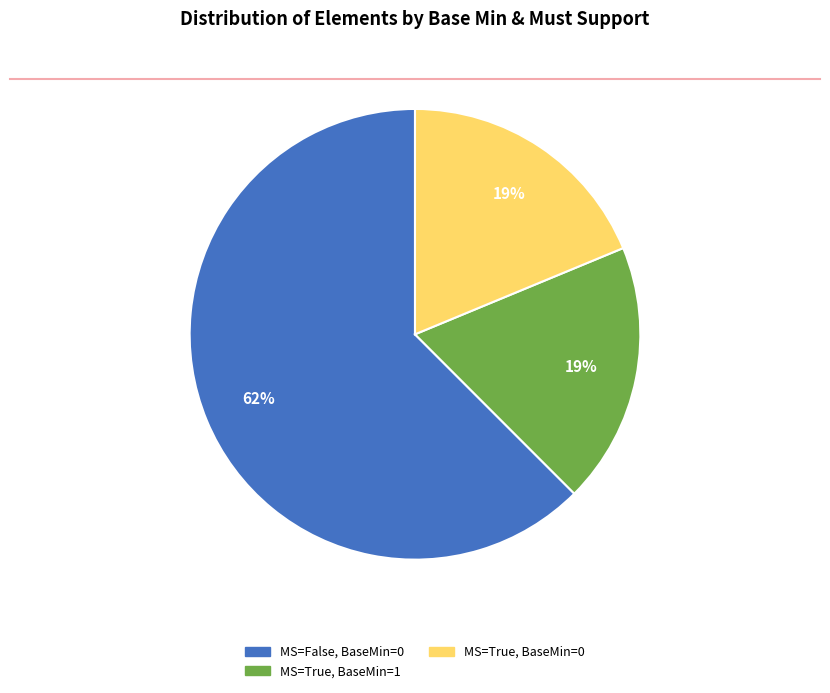

Is there any slice that represents more than half of the pie?

Yes